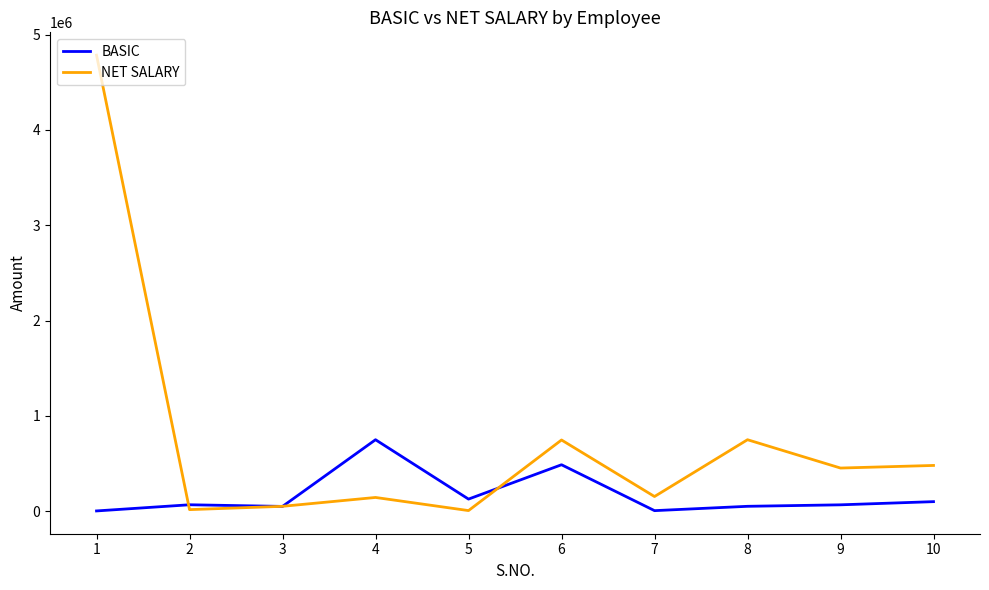

List the series in order of their peak value, highest first.

NET SALARY, BASIC